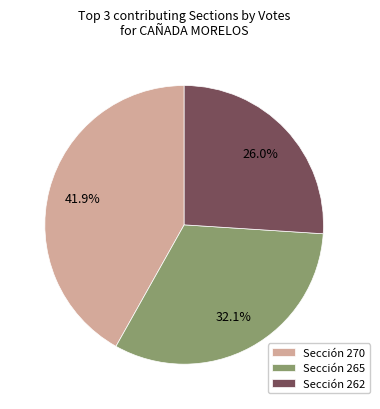

Which has a higher value, Sección 270 or Sección 265?

Sección 270